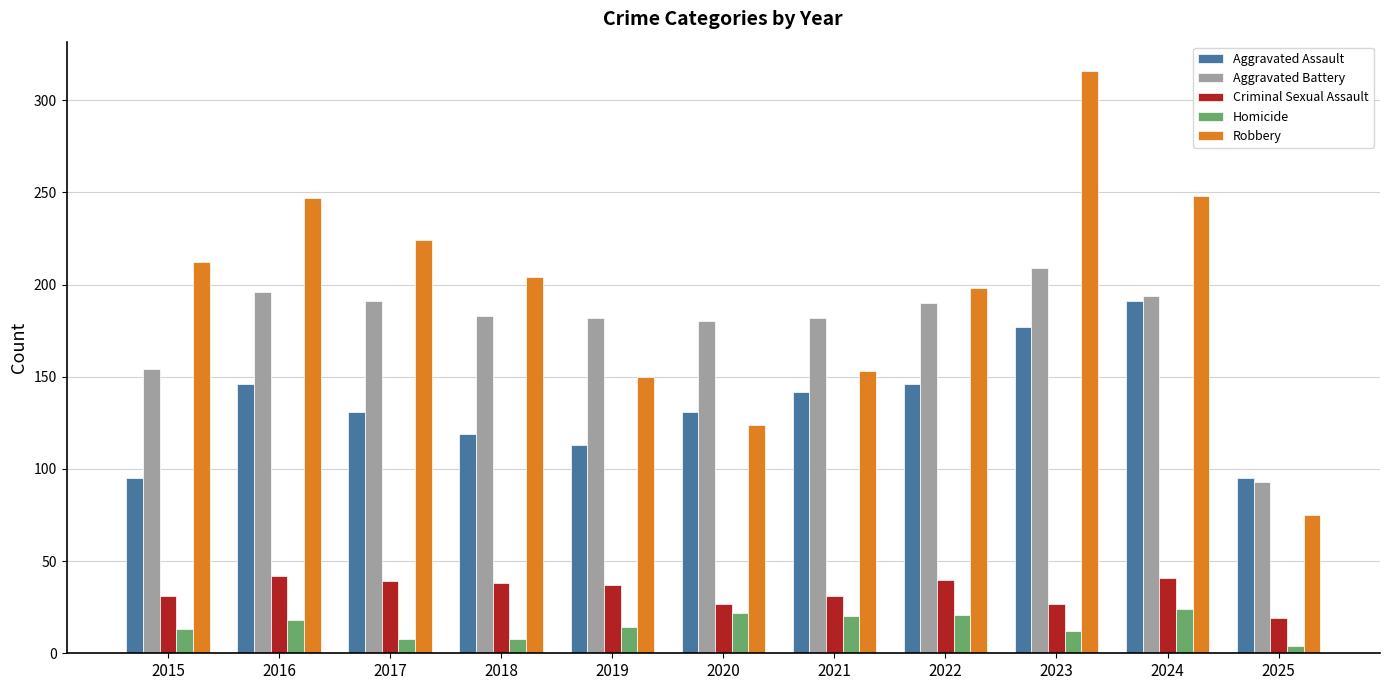

At 2024, list the series in order from smallest to largest.

Homicide, Criminal Sexual Assault, Aggravated Assault, Aggravated Battery, Robbery